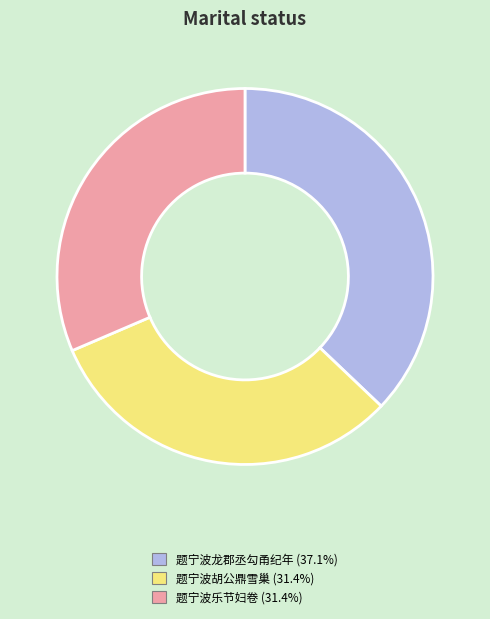

Combined, do 题宁波龙郡丞勾甬纪年 (37.1%) and 题宁波乐节妇卷 (31.4%) account for over 50%?

Yes